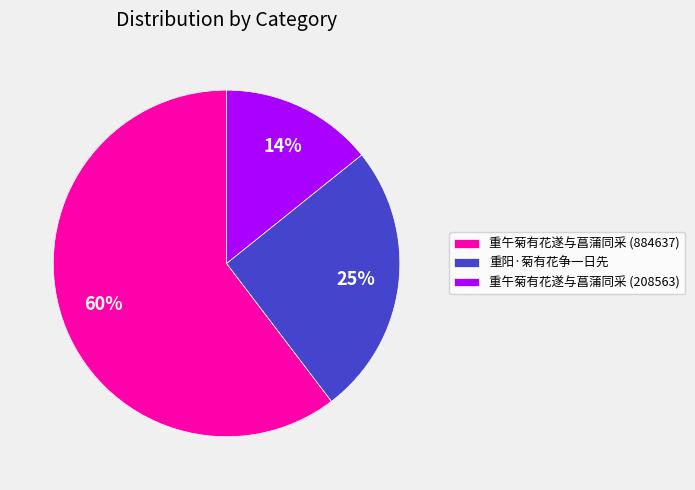

How many segments does this pie chart have?

3